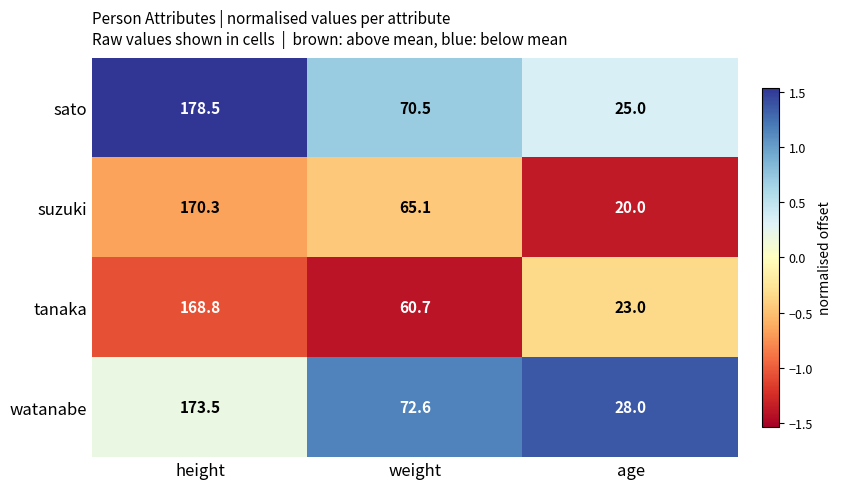

At which label does suzuki first exceed 65?

height